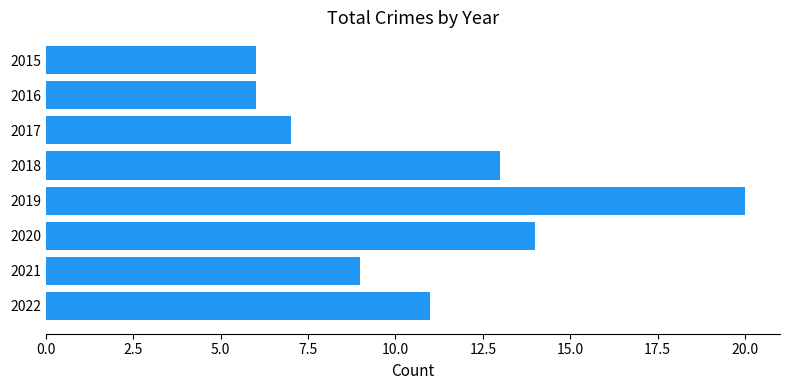

Between 2018 and 2016, which is larger?

2018